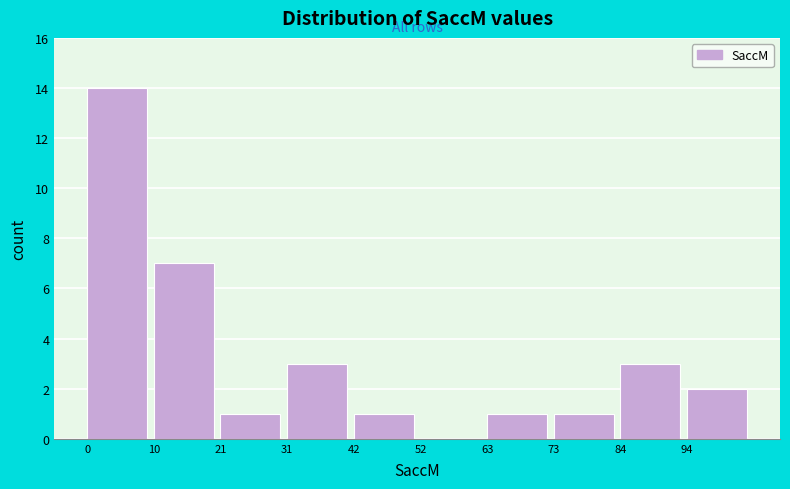

Reading left to right, transcribe this chart: for each bar, give the range it covers on the x-axis and its height. Neither the bar edges nor the heights are printed on the chart, so give them approximately, as read against the axes.

0 to 10: 14
10 to 20: 7
20 to 32: 1
32 to 42: 3
42 to 52: 1
52 to 62: 0
62 to 74: 1
74 to 84: 1
84 to 94: 3
94 to 104: 2